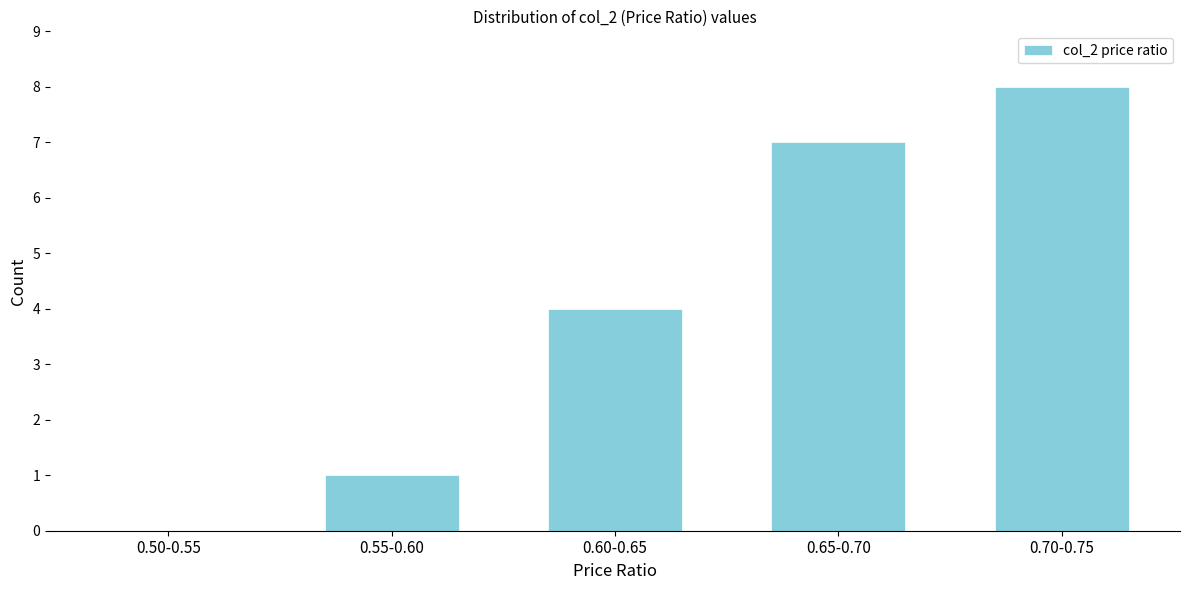

Reading right to left, extract all data points from this chart.

0.70-0.75=8	0.65-0.70=7	0.60-0.65=4	0.55-0.60=1	0.50-0.55=0